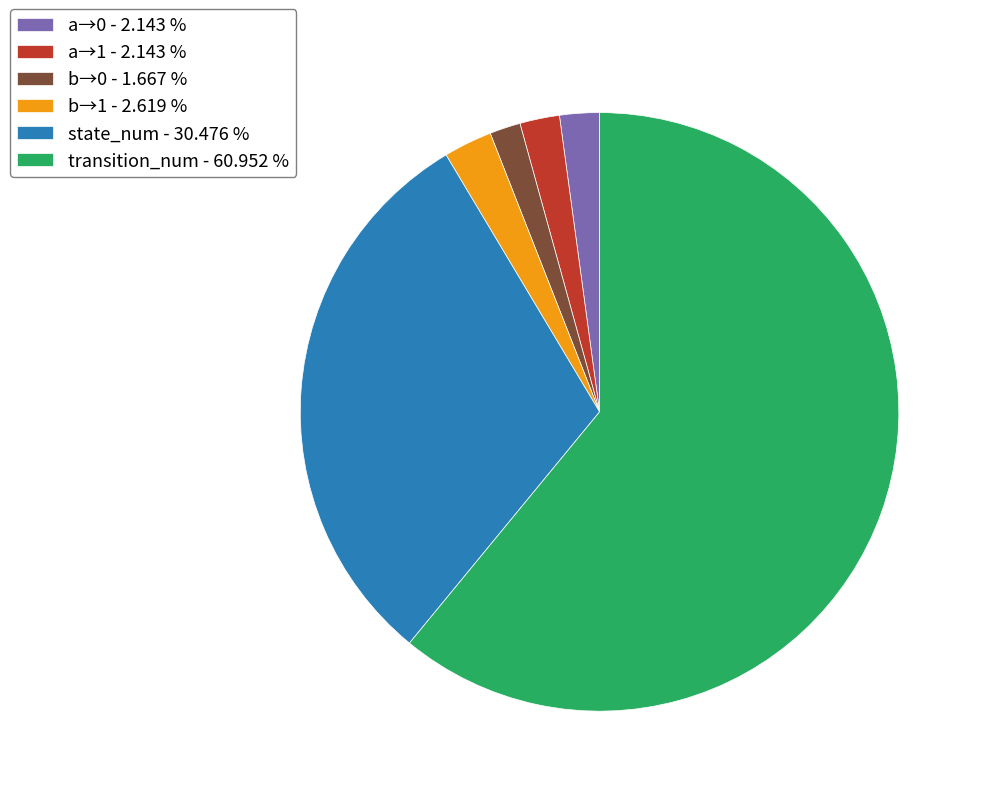

Is there a majority slice in this chart?

Yes